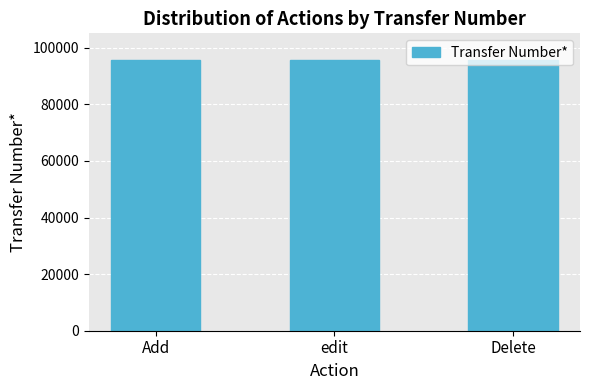

The chart shows a value of 167072 at edit. True or false?

False